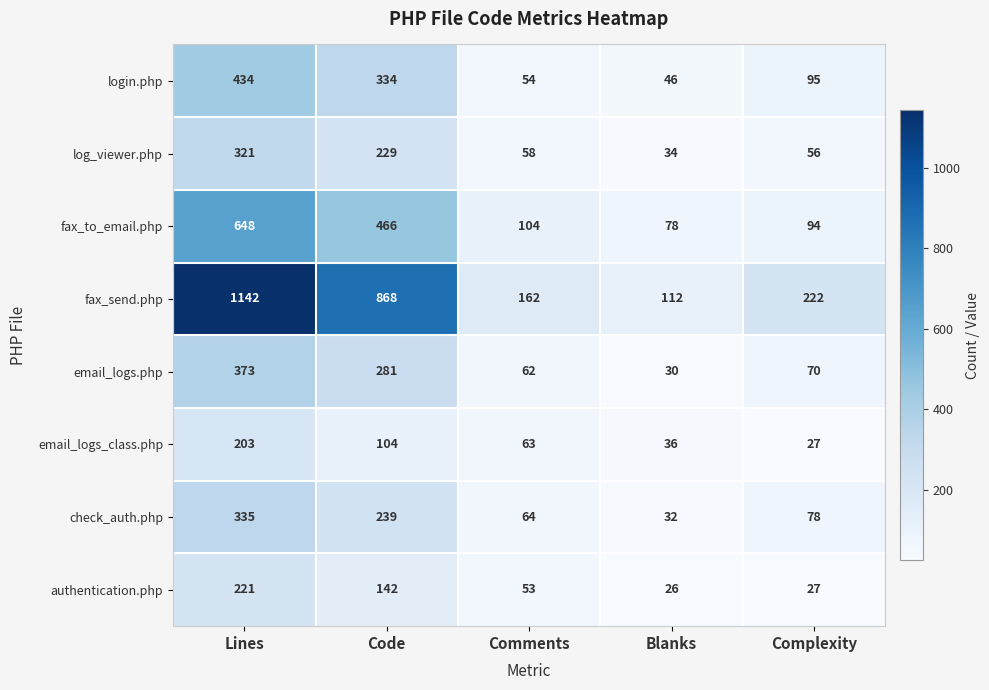

Is it true that fax_send.php equals 420 at Code?

False